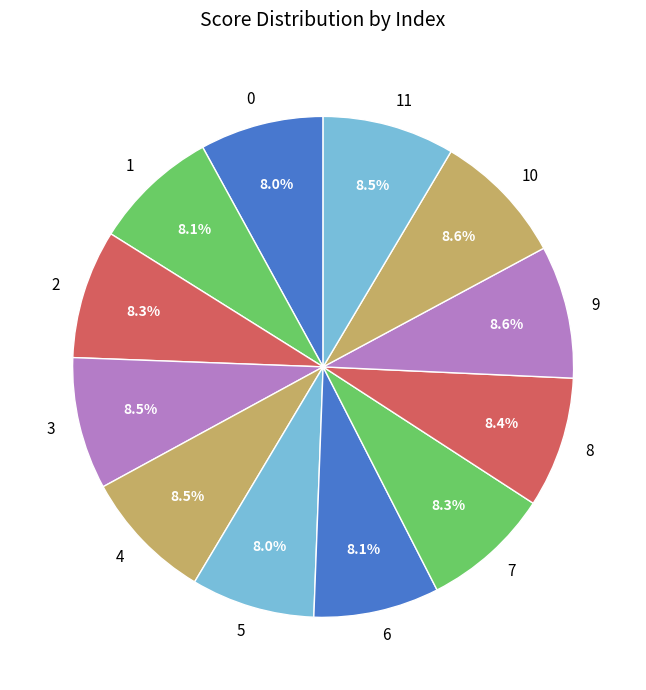

How many segments does this pie chart have?

12